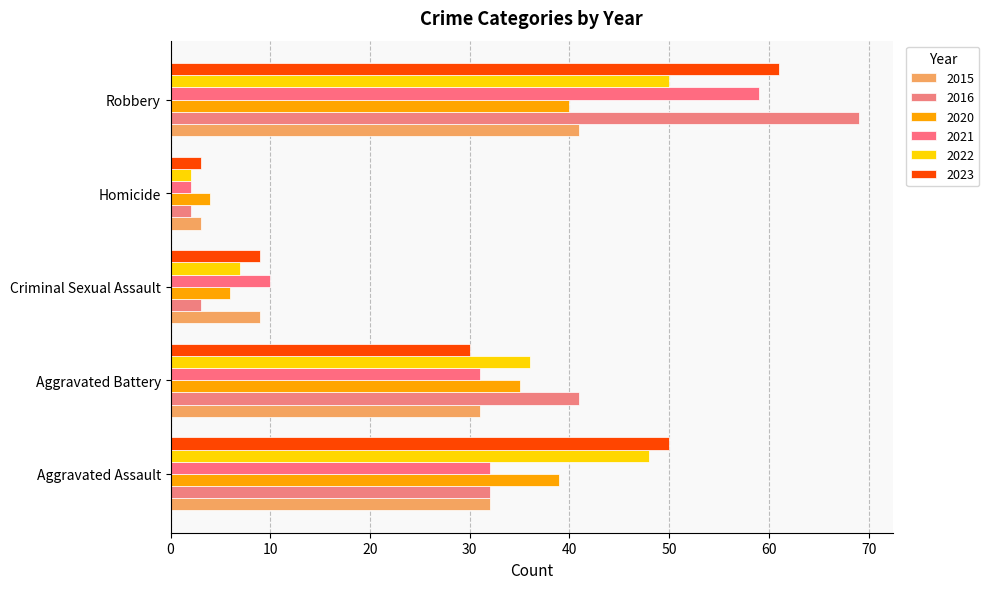

The value of 2016 at Robbery is 69. True or false?

True